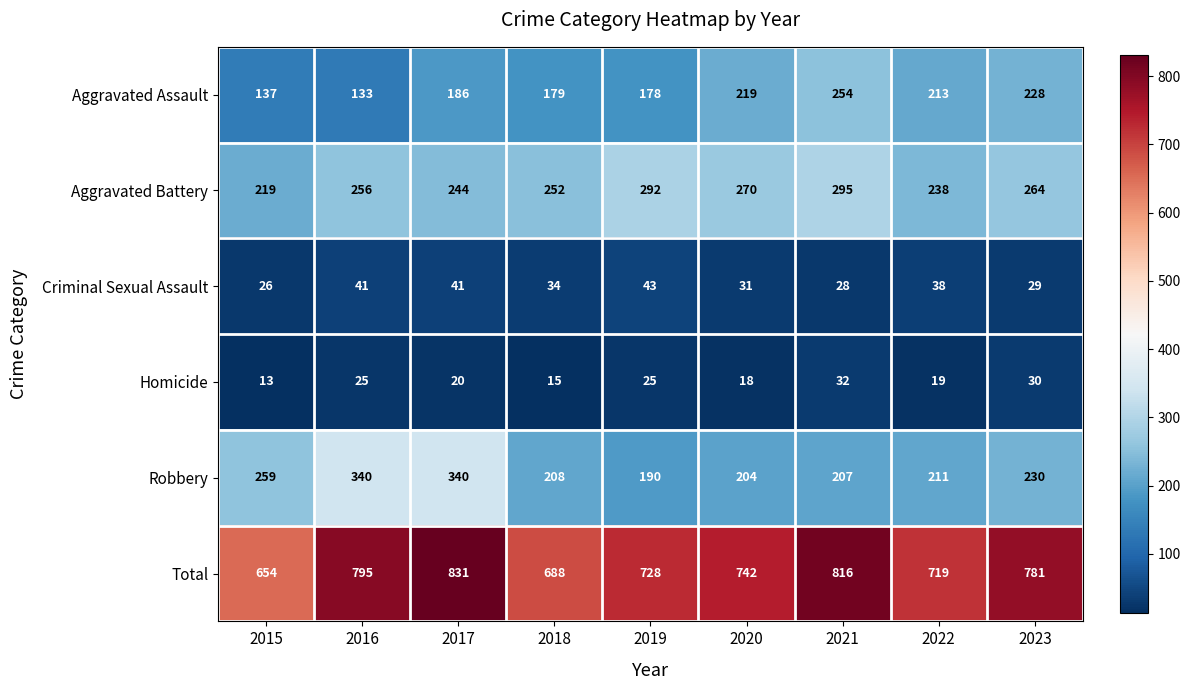

What is the spread (max minus min) of values at 2021?

788